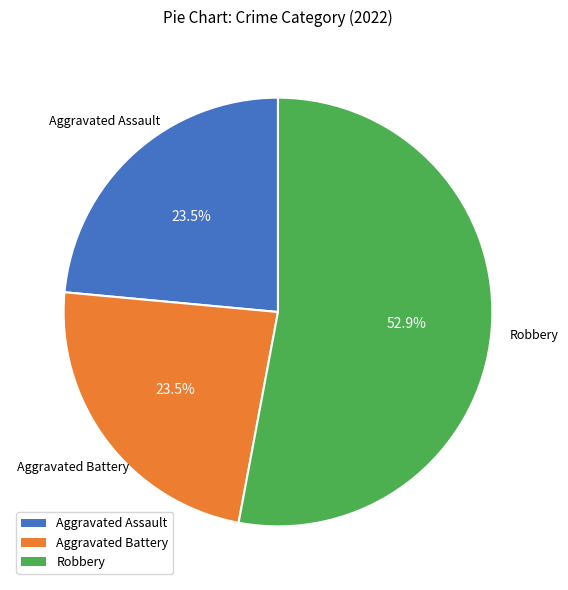

Does any single category account for the majority?

Yes